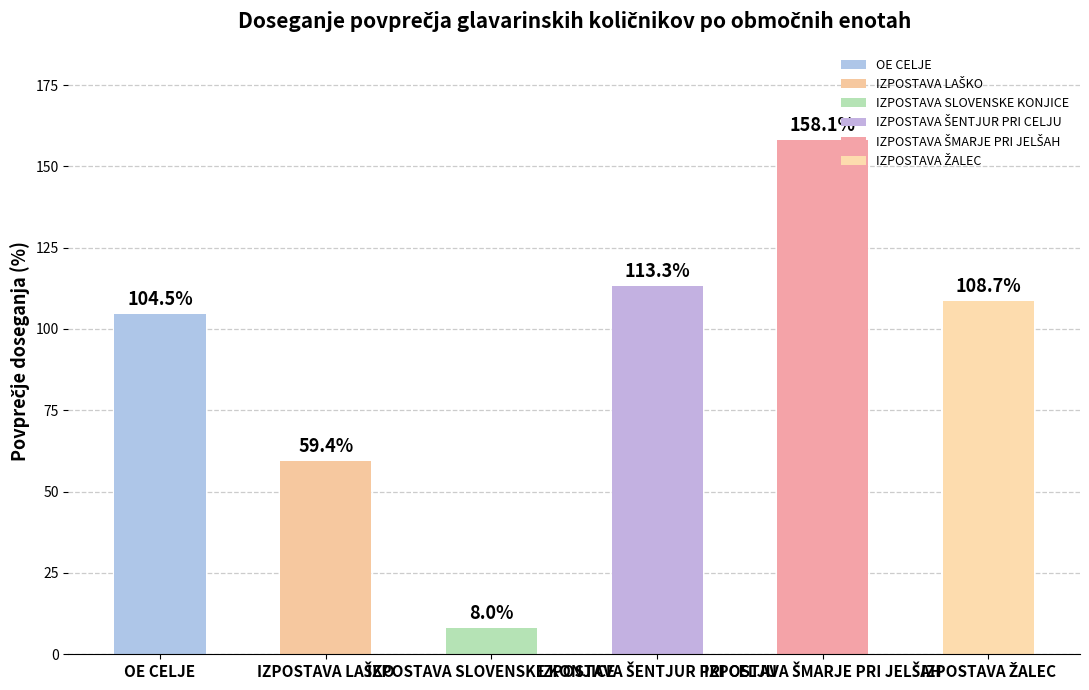

What is the smallest value displayed?

8.0